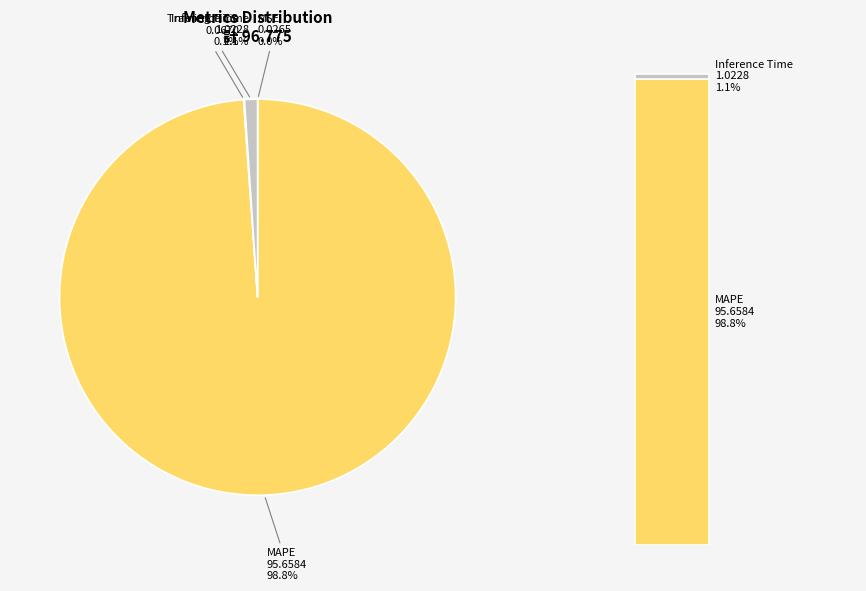

Rank the categories by value from highest to lowest.

MAPE, Inference Time, Training Time, MSE